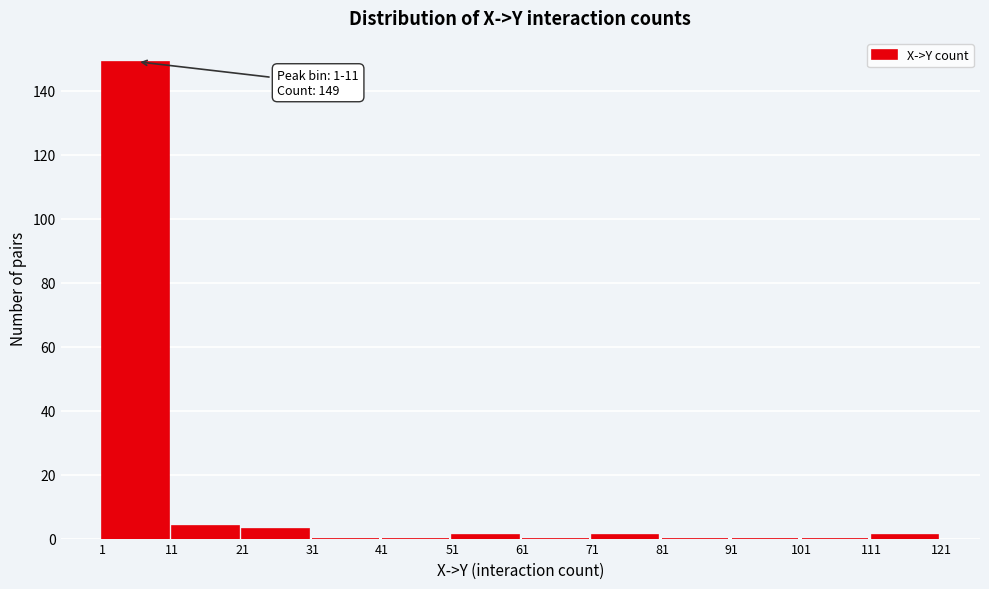

Which range on the x-axis has the tallest bar?

1 to 11